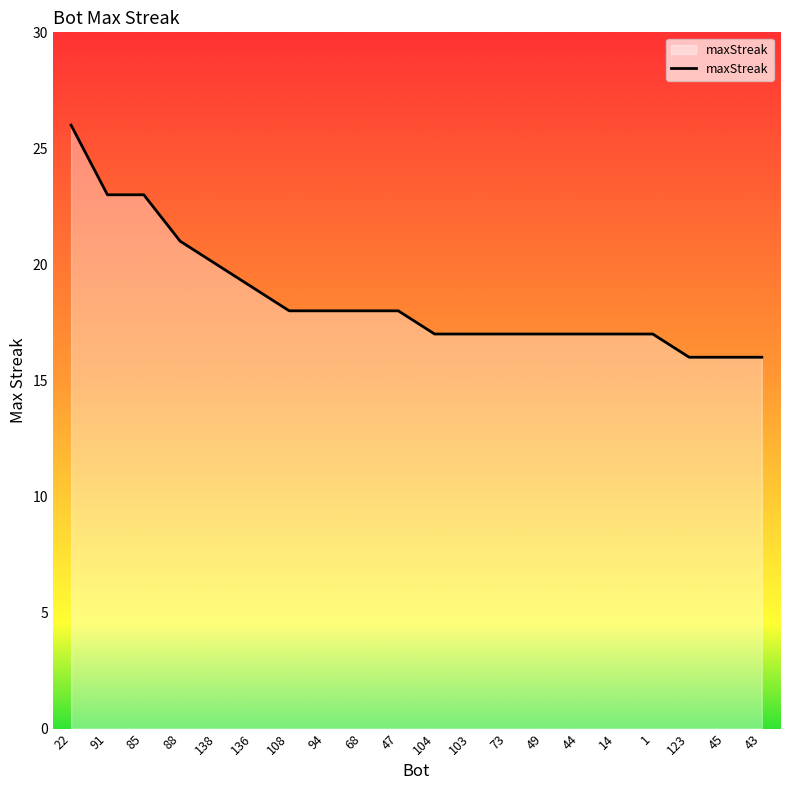

How many values are below 18?

10